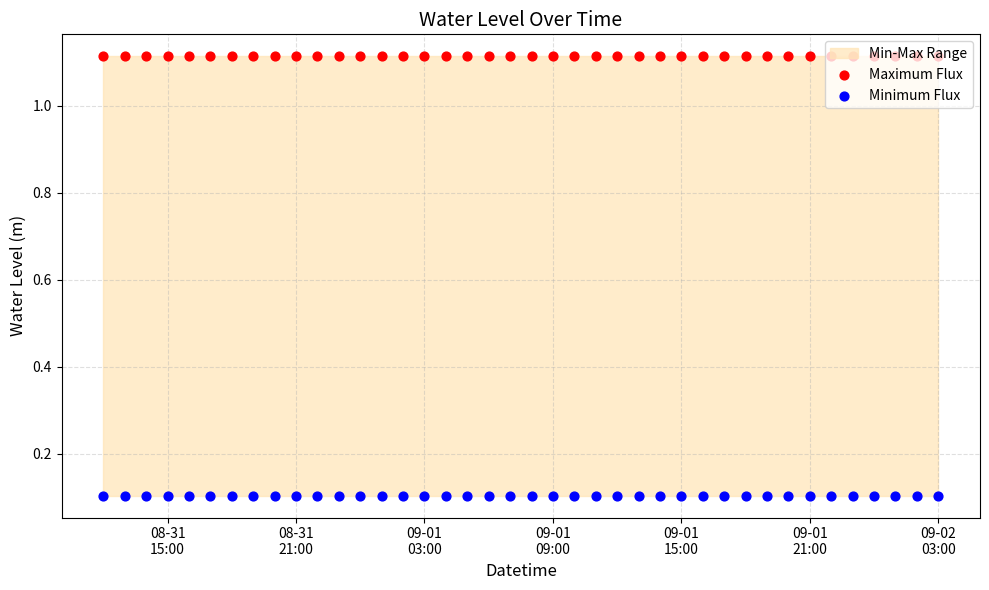

Which series has the largest total across all categories?

Maximum Flux